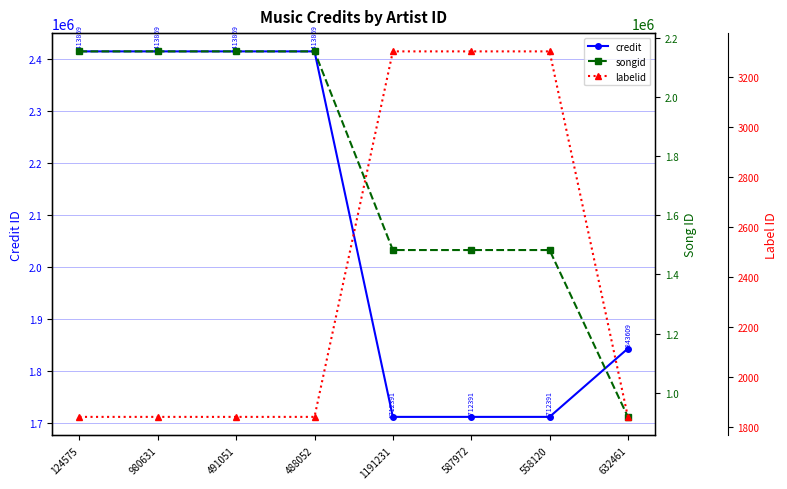

What is the value of the credit point at the 3rd from the left?

2413869